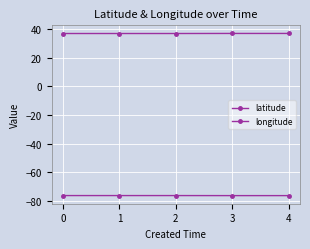

Count the number of data series in this chart.

2